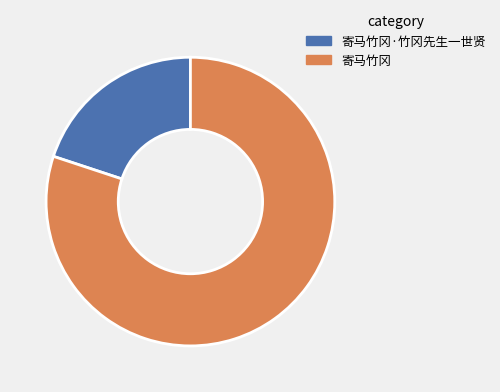

Which has a higher value, 寄马竹冈 or 寄马竹冈·竹冈先生一世贤?

寄马竹冈